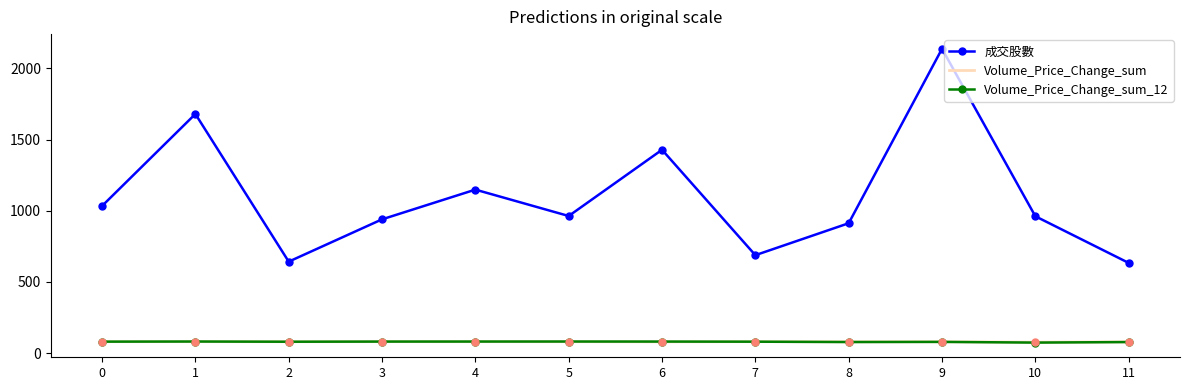

Which series reaches the maximum Y coordinate?

成交股數